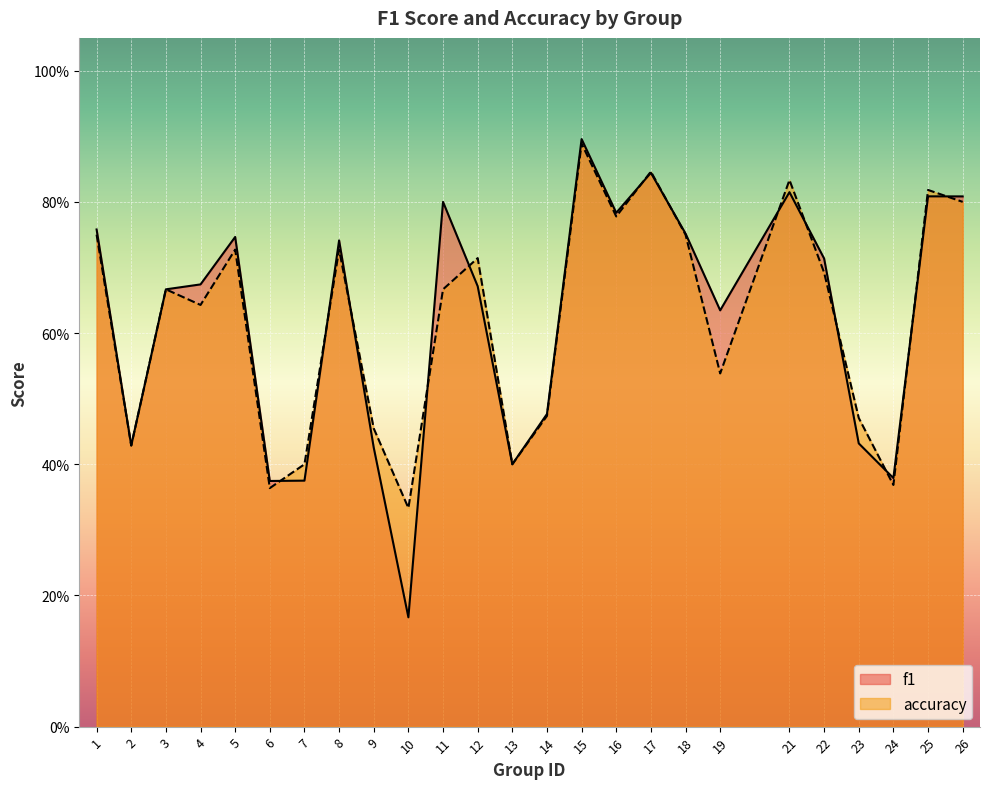

How many interior local peaks does the accuracy series have?

8